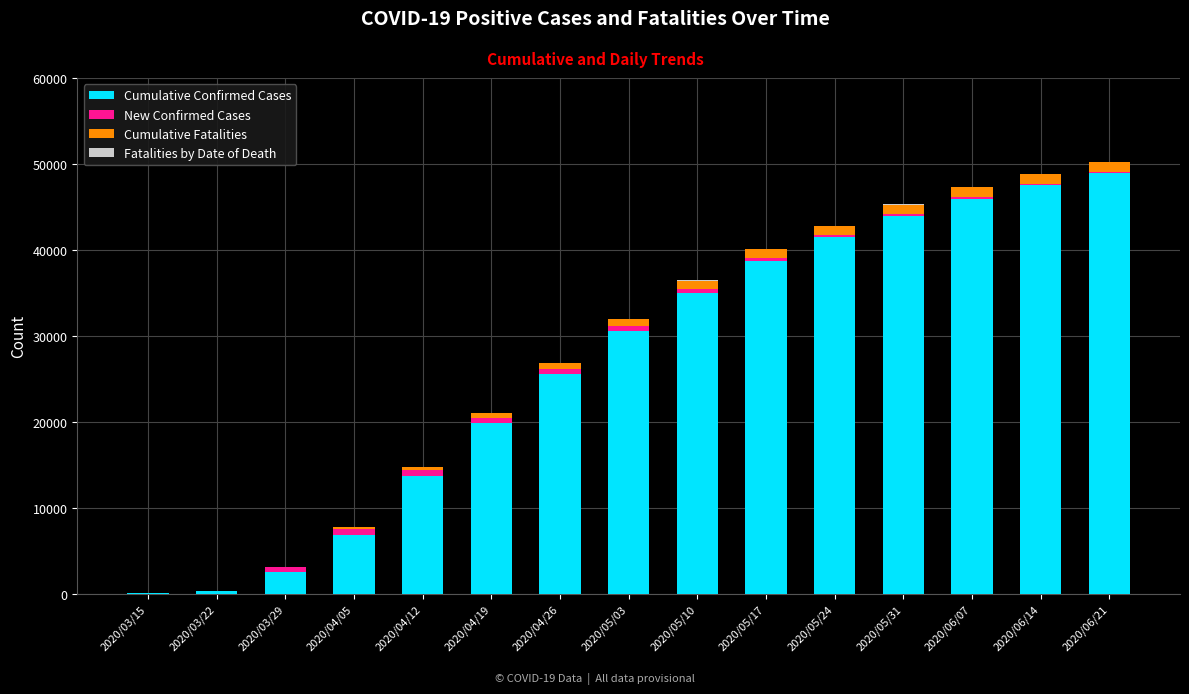

At which label is Cumulative Confirmed Cases closest to 24478?

2020/04/26